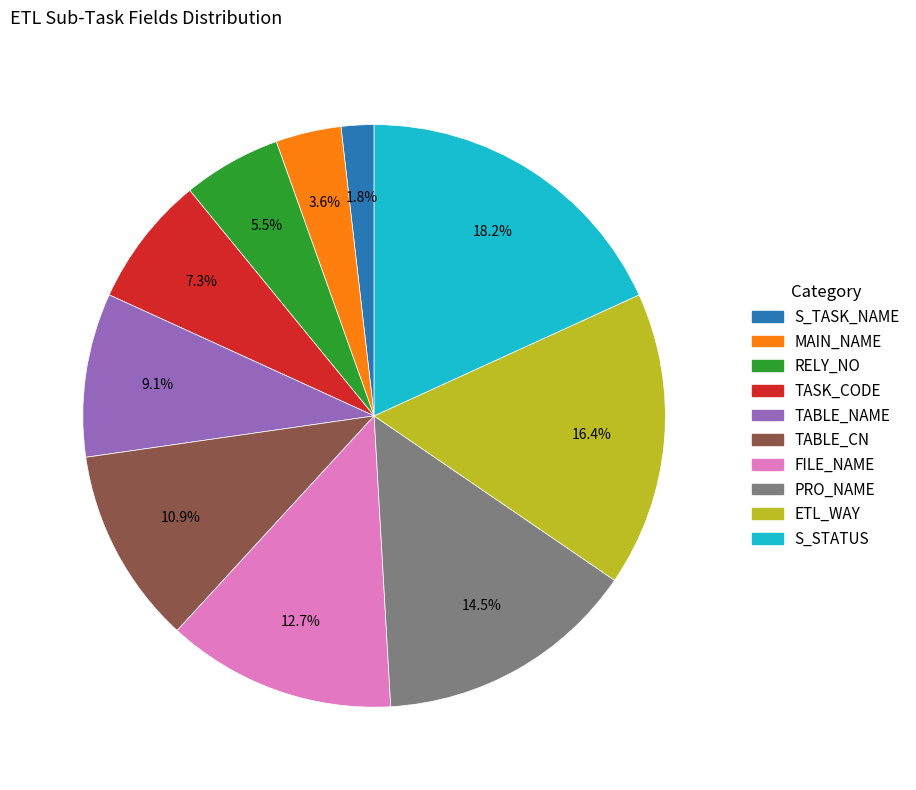

How much of the chart is everything except RELY_NO?

94.5%